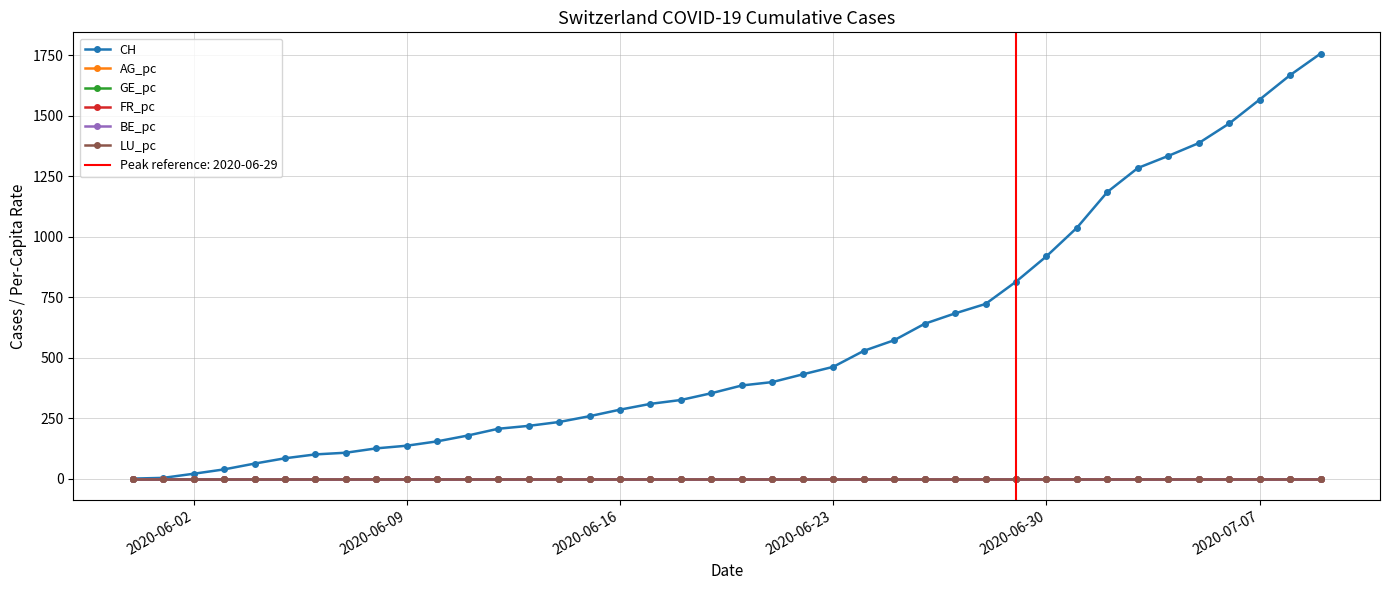

How many lines are shown in the chart?

6